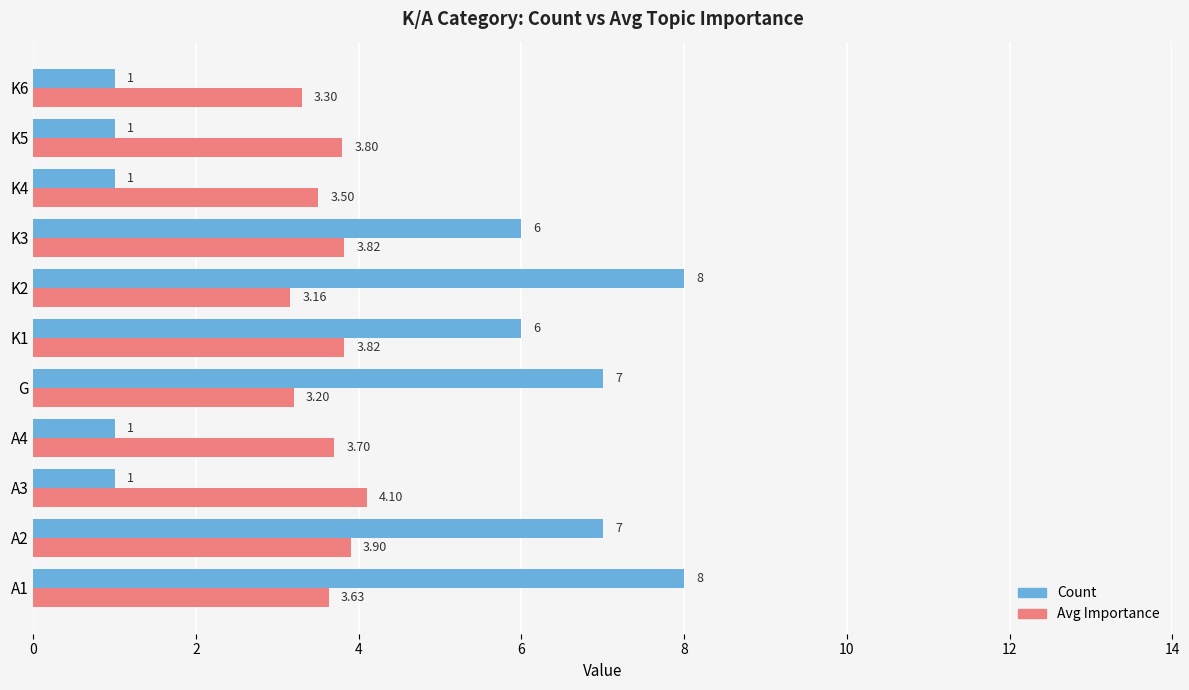

At which category is the sum across all series the highest?

A1